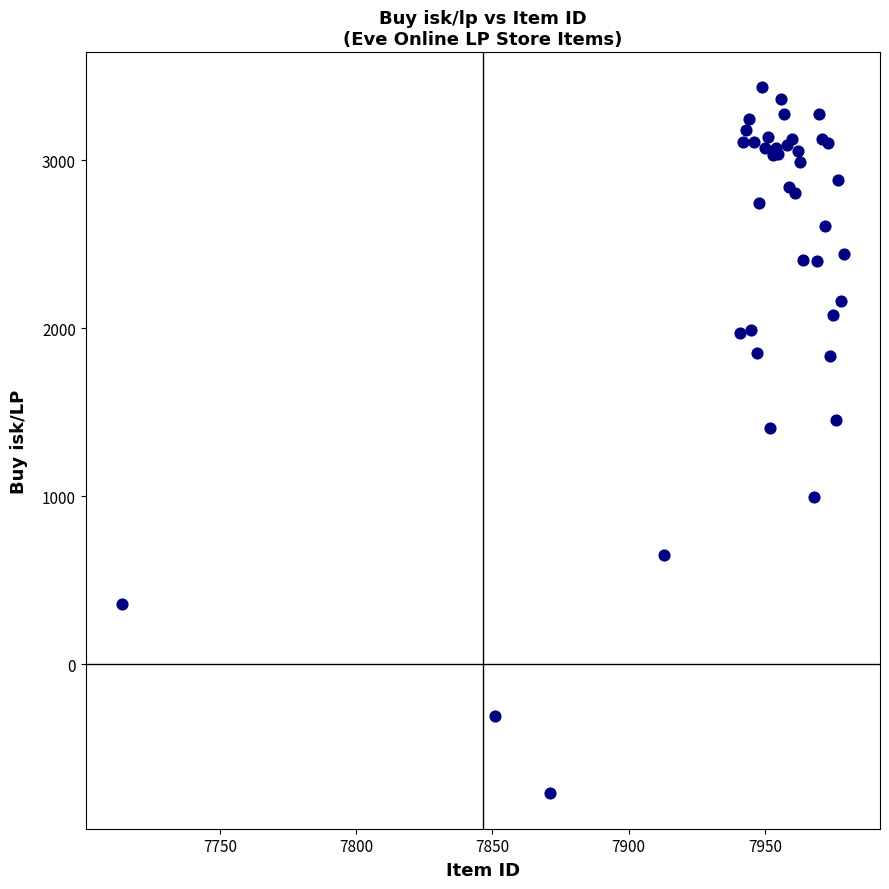

What Y value in the scatter plot is closest to 1331?

1404.4